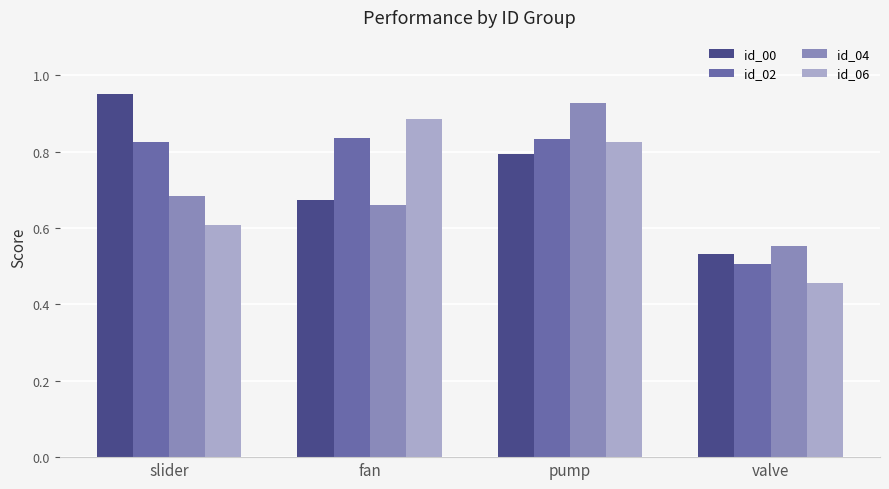

At which label does id_06 reach its minimum?

valve